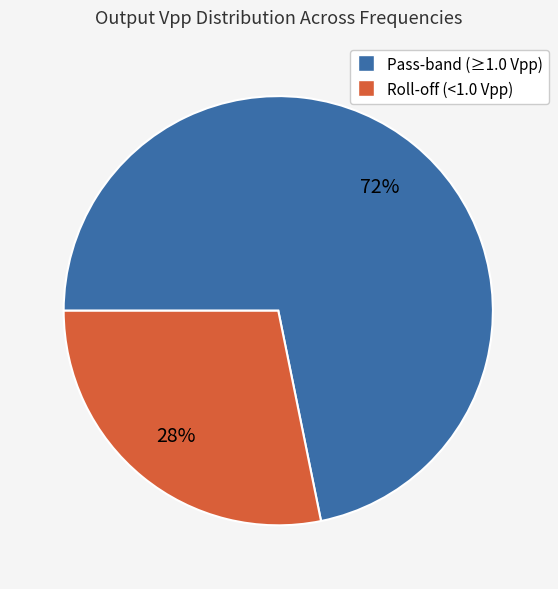

Is there a majority slice in this chart?

Yes